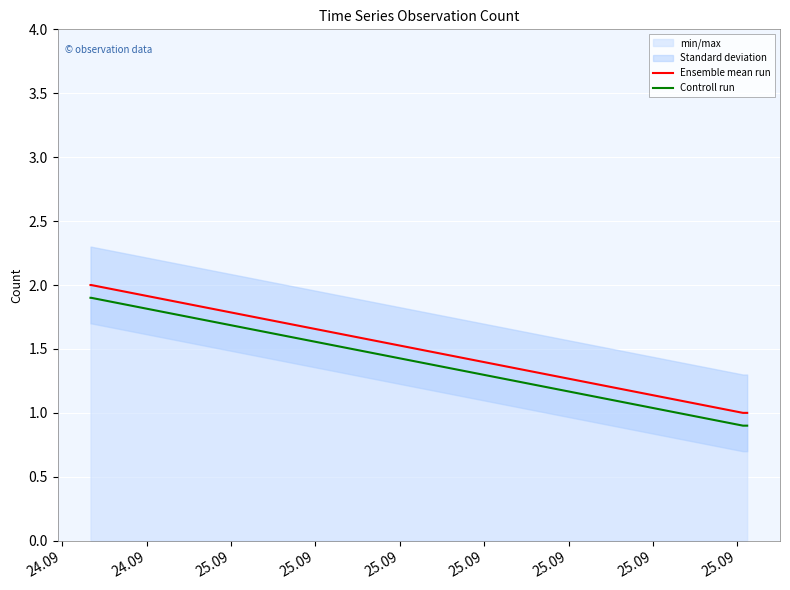

What is the minimum value for Ensemble mean run?

1.0